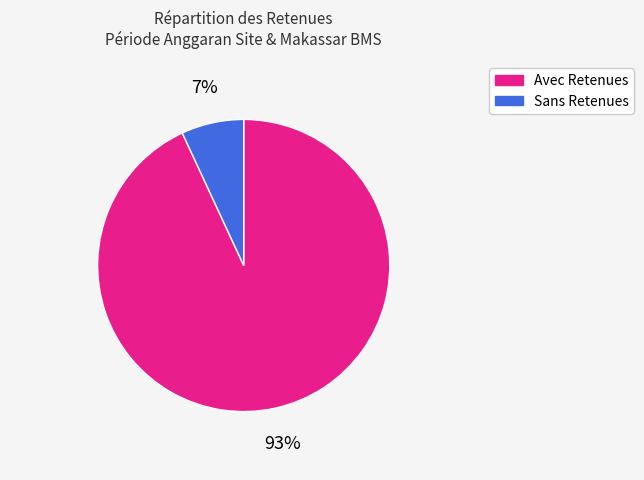

To the nearest percent, what is the difference between the largest and smallest slice percentages?

86%